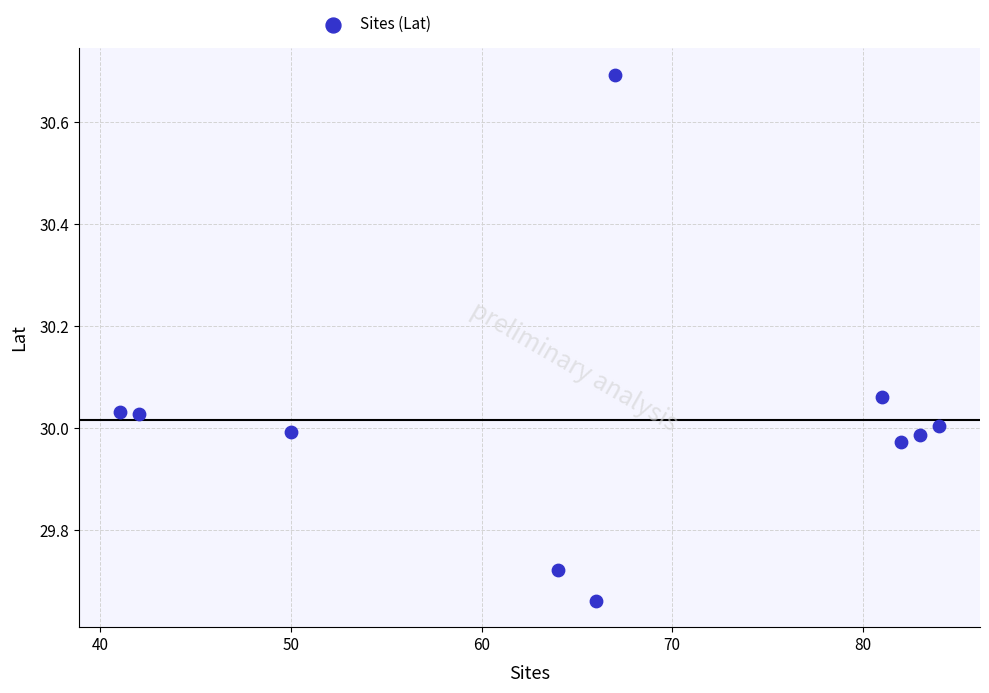

What is the range of X values (max minus min)?

43.0